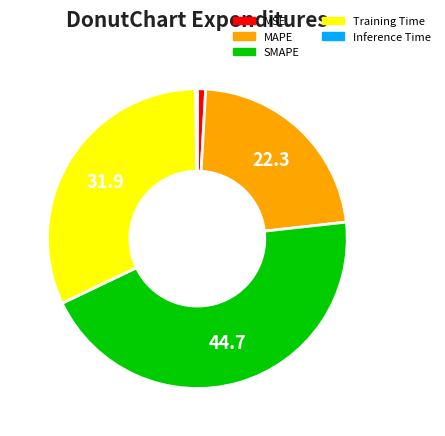

Is MSE the majority of the pie?

No